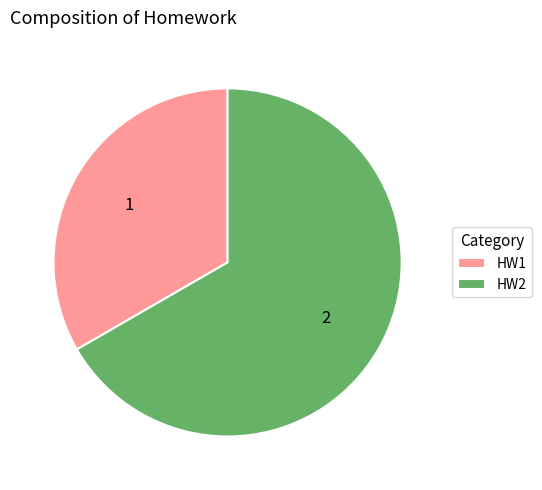

The HW1 slice represents 21% of the pie. True or false?

False